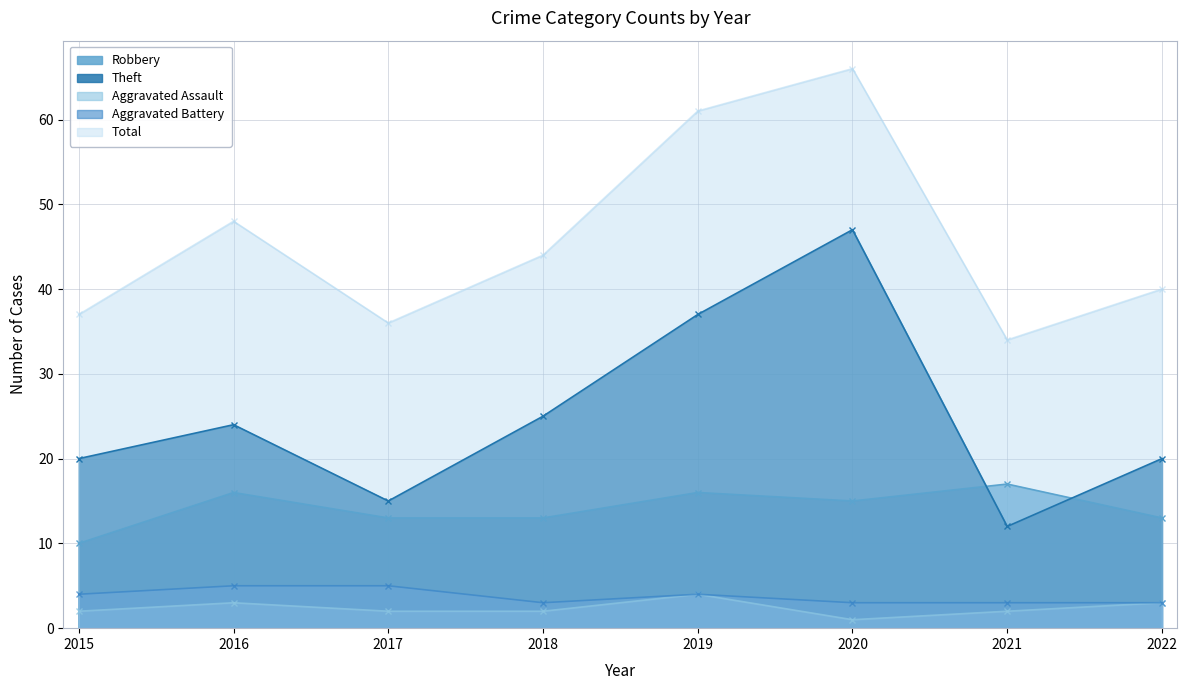

What are all the series names shown in the legend?

Robbery, Theft, Aggravated Assault, Aggravated Battery, Total